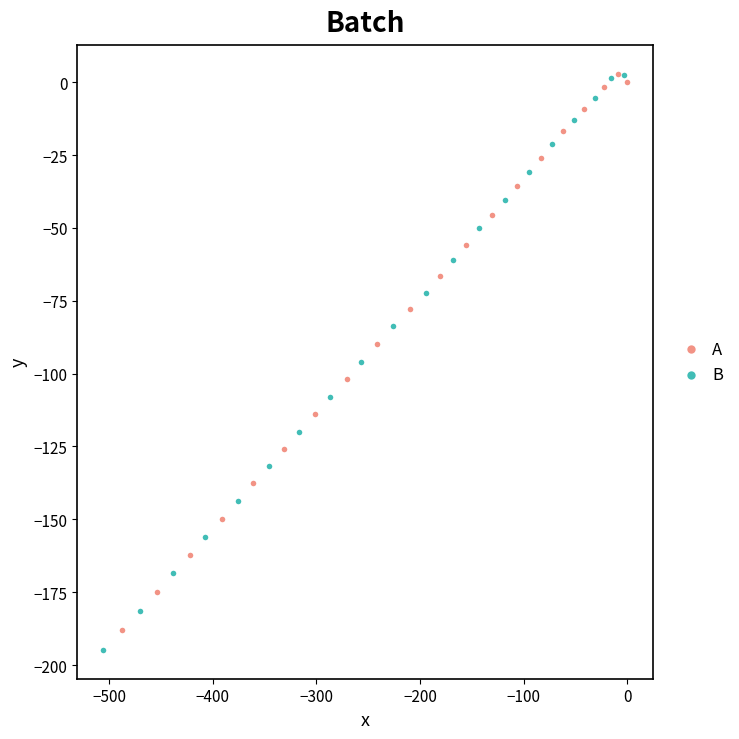

Which series has the largest Y range (max minus min)?

B